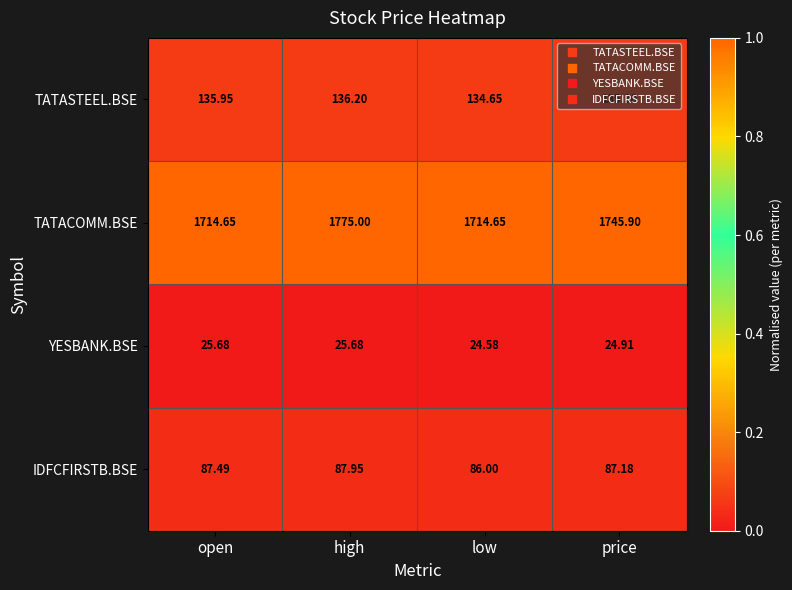

Which label corresponds to the smallest value in the chart?

low